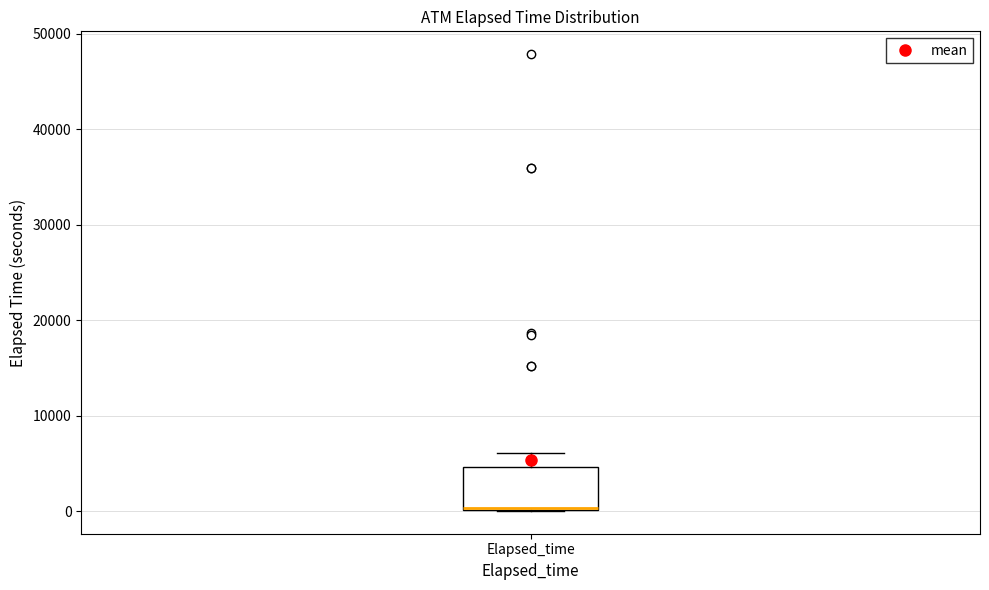

Transcribe this box plot: give where the median line is, the range the box spans, and where the two whiskers end, as read against the y-axis. The values are not printed on the chart, so give them approximately, as read against the axis.

median 0, box 0 to 5000, whiskers 0 to 6000